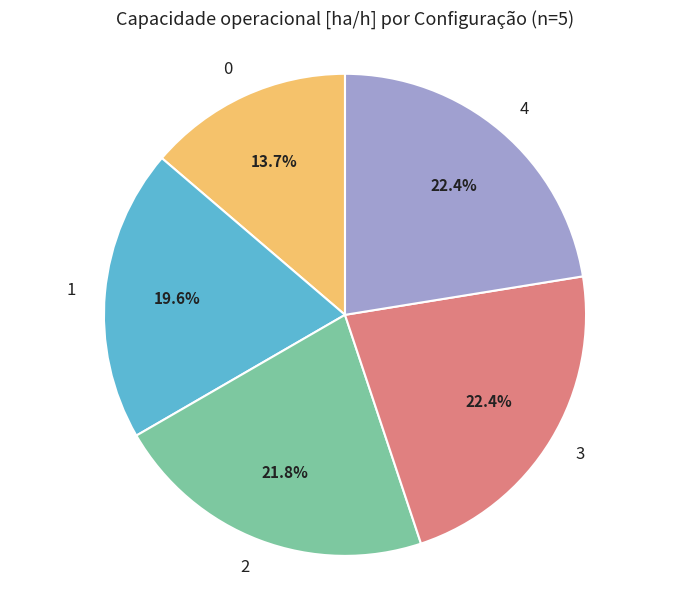

What is the total percentage of 2 and 0?

35.5%